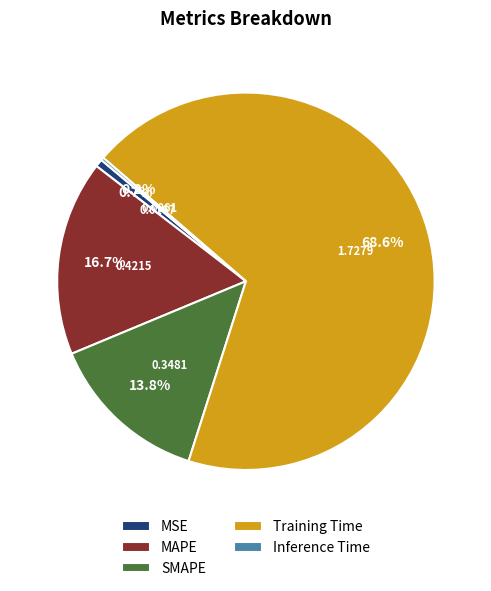

Is there any slice that represents more than half of the pie?

Yes